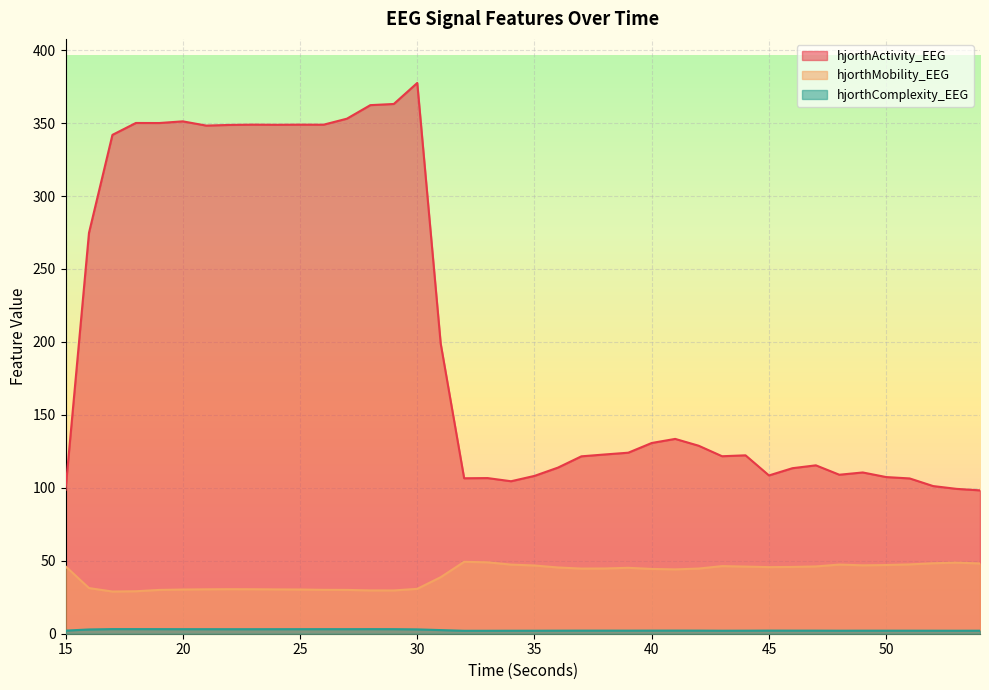

True or false: hjorthMobility_EEG and hjorthComplexity_EEG cross at least once.

False